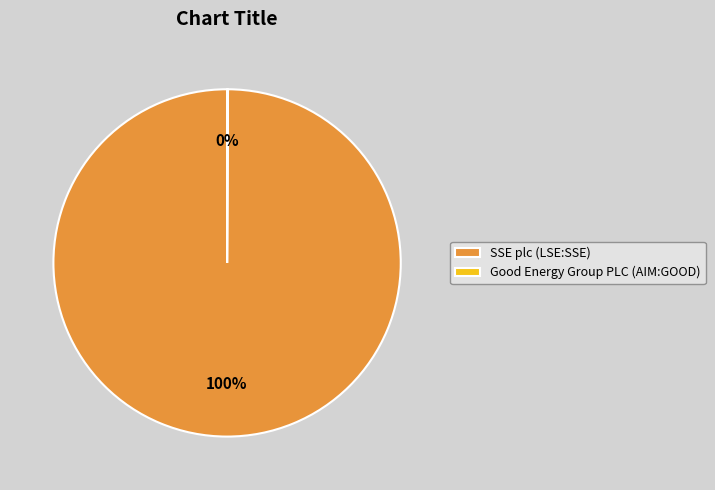

Does SSE plc (LSE:SSE) represent more than half of the total?

Yes